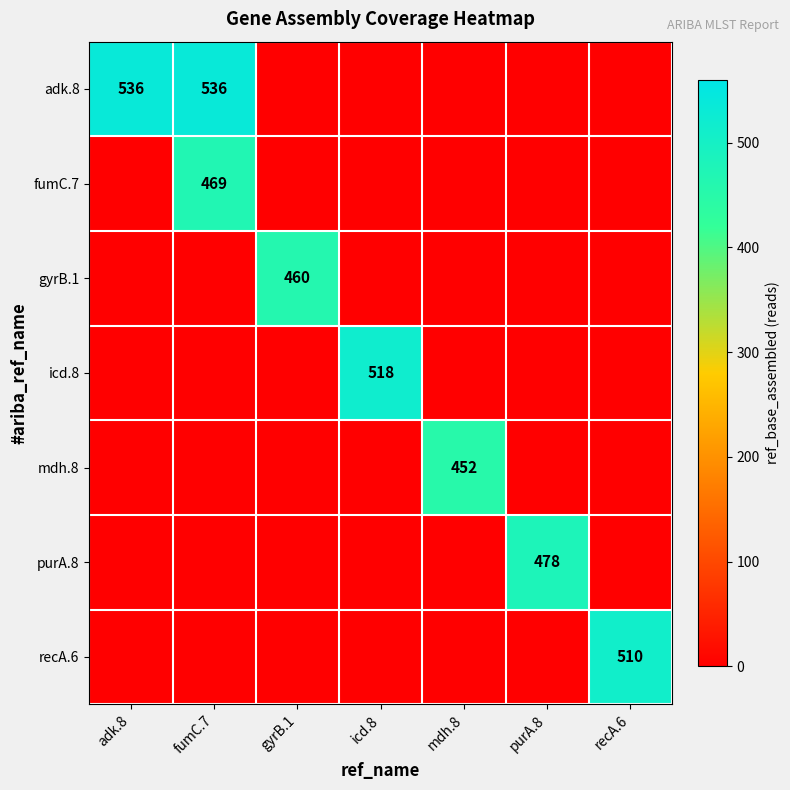

The fumC.7 series shows 761 at fumC.7. True or false?

False